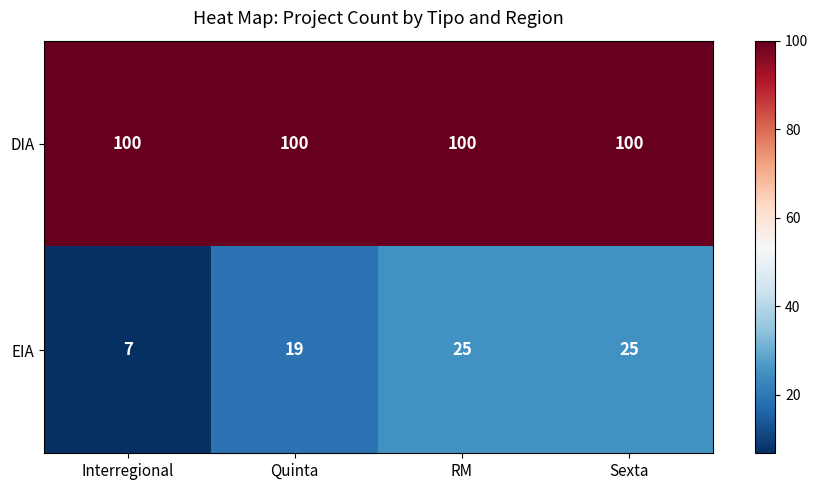

Reading left to right, list all the values displayed in this chart.

DIA: Interregional=100	Quinta=100	RM=100	Sexta=100
EIA: Interregional=7	Quinta=19	RM=25	Sexta=25